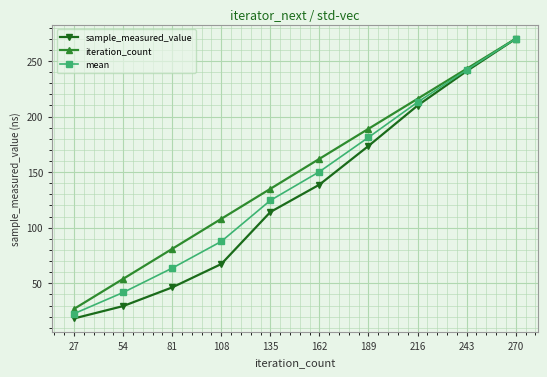

How many data points in mean are above 150?

5